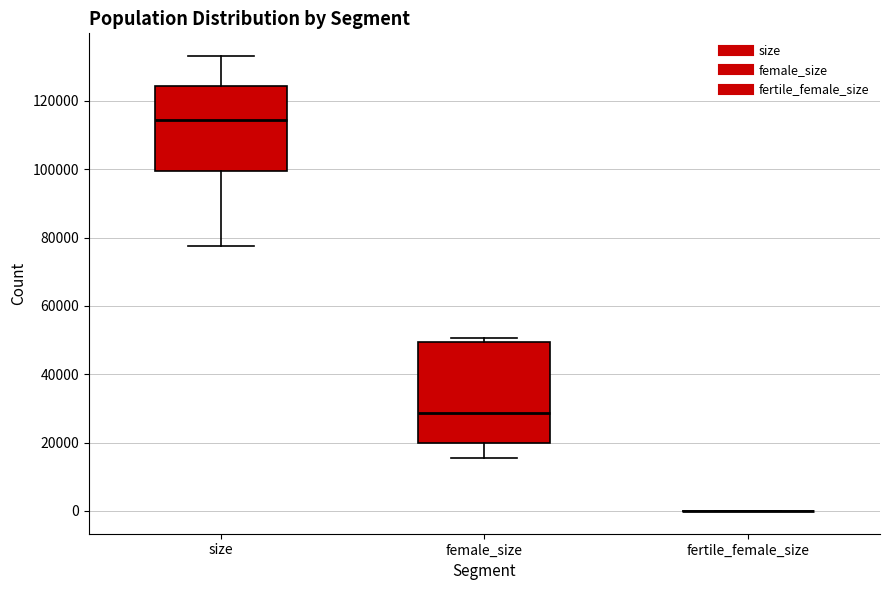

Where is the lower edge of the box for size on the y-axis? The values are not printed on the chart, so give them approximately, as read against the axis.

100000